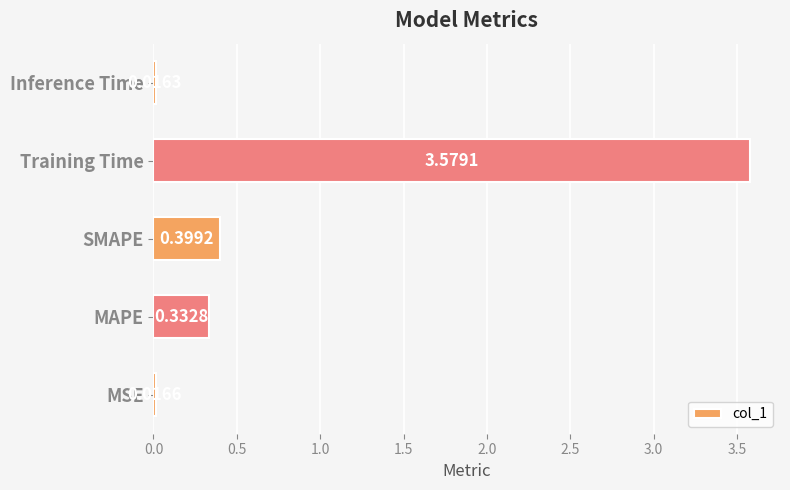

How many categories are shown in the chart?

5